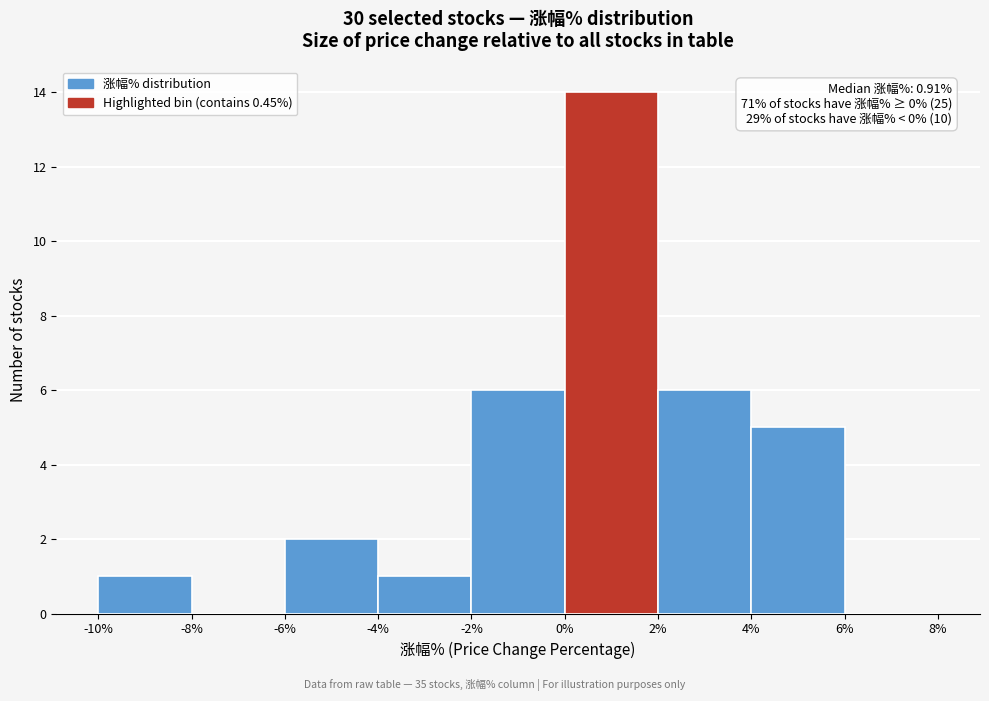

Over which range of the x-axis is the bar tallest?

0% to 2%